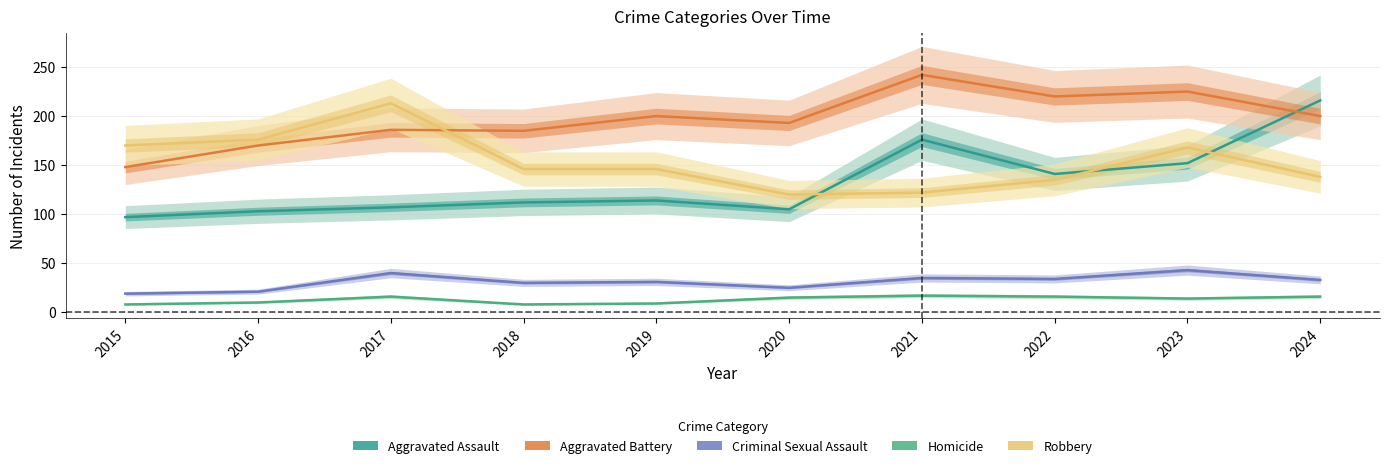

How many interior local valleys does the Homicide series have?

2